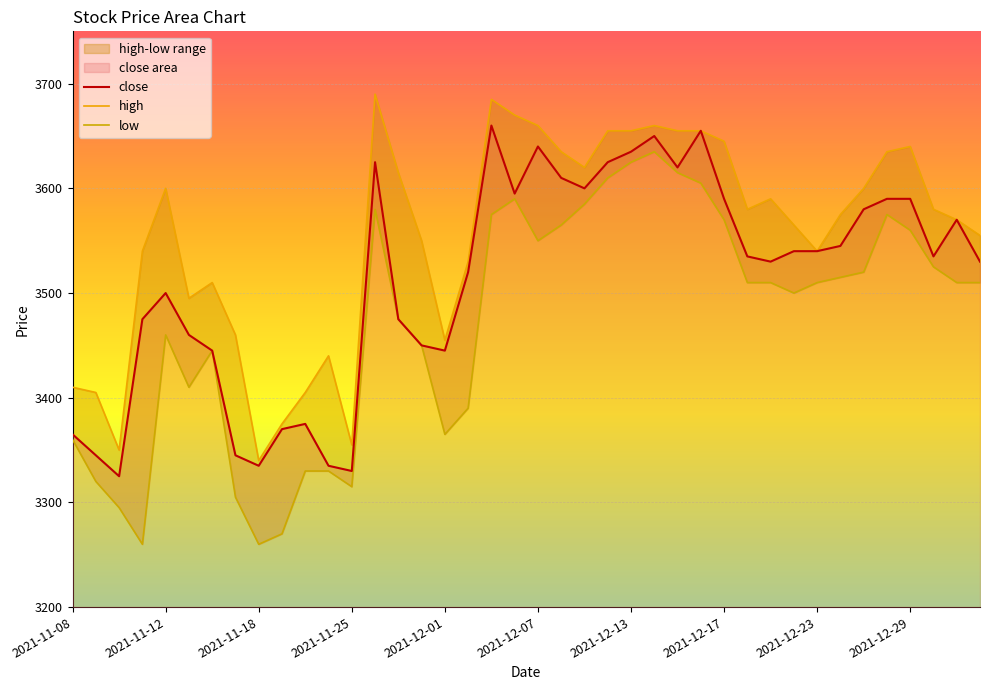

At how many categories does at least one series exceed 3631?

13